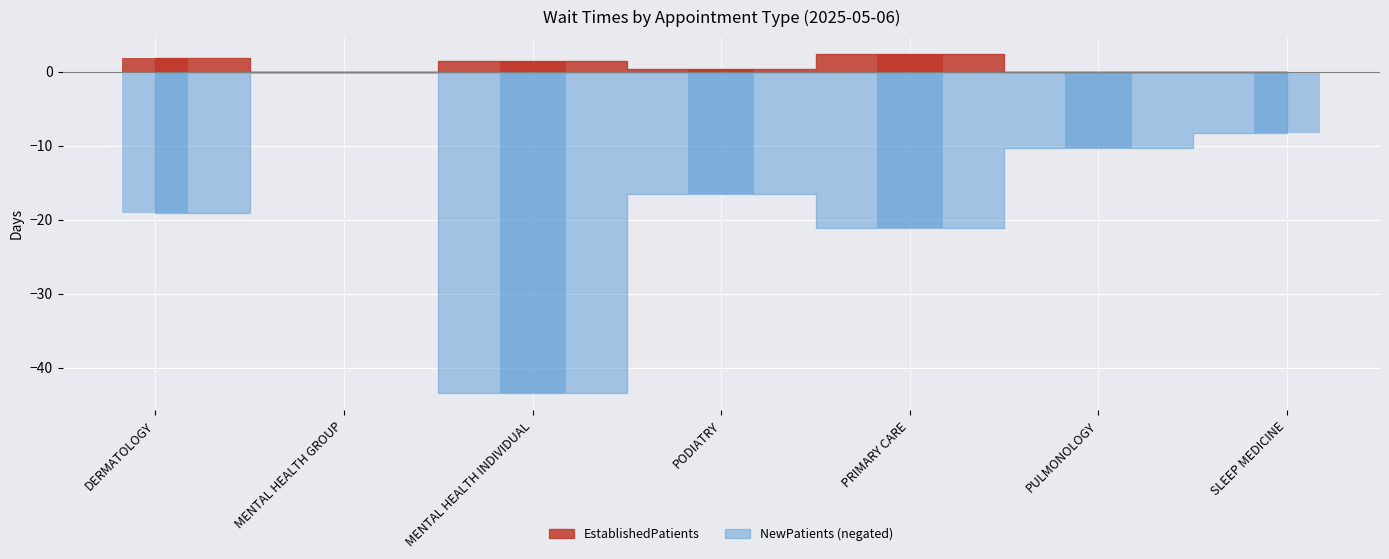

The value of EstablishedPatients at MENTAL HEALTH INDIVIDUAL is 0.7. True or false?

False